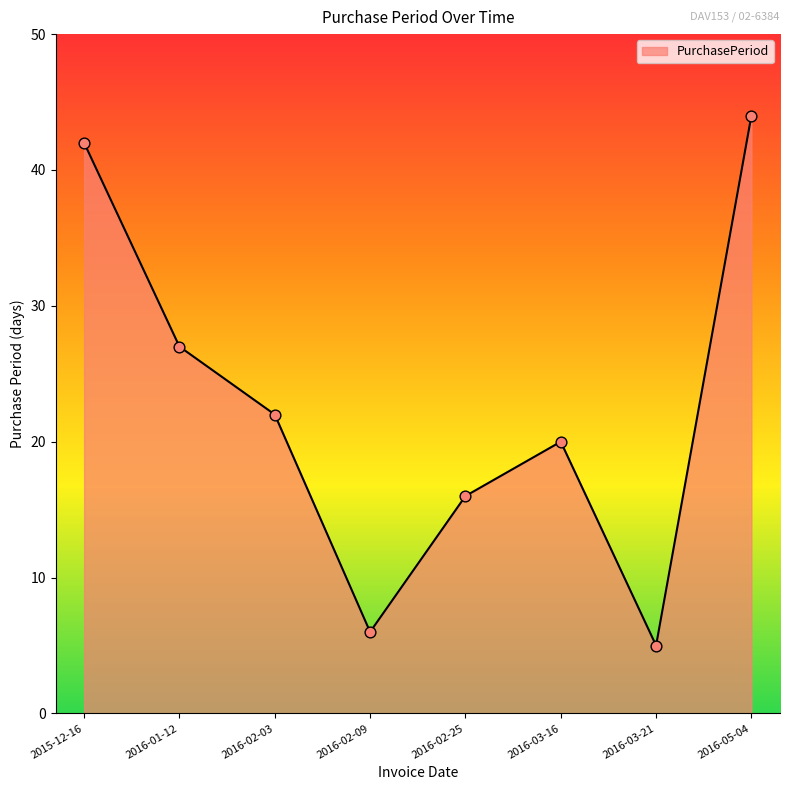

Between 2016-02-25 and 2015-12-16, which is larger?

2015-12-16